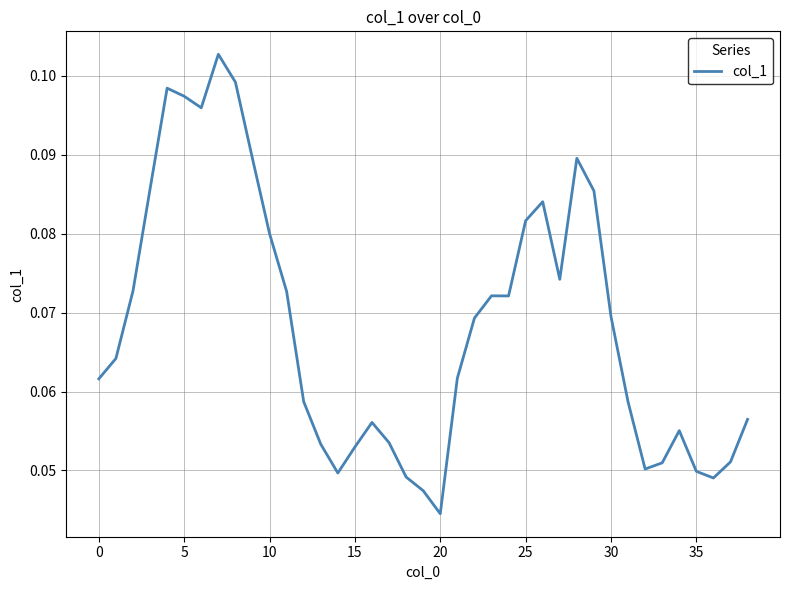

Which label corresponds to the smallest value in the chart?

20